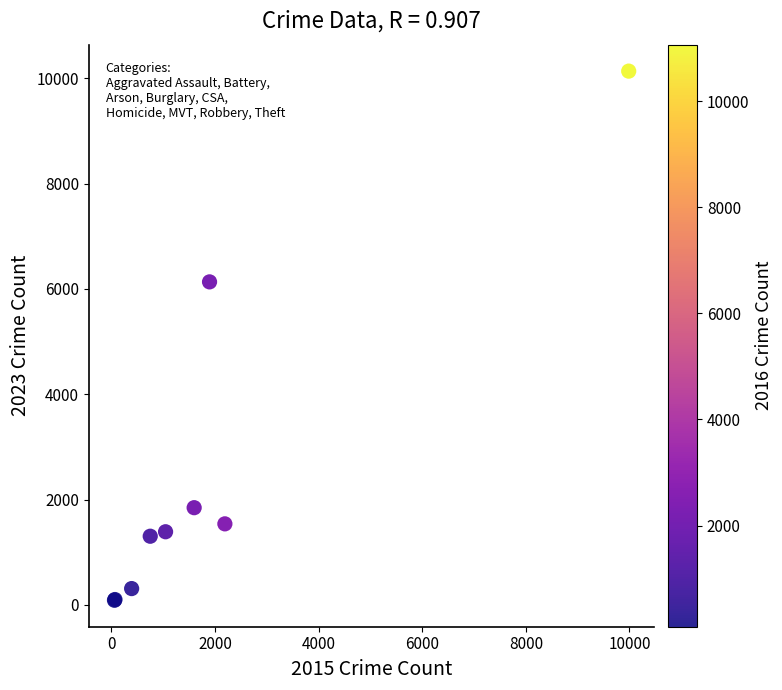

What Y value in the scatter plot is closest to 5113?

6135